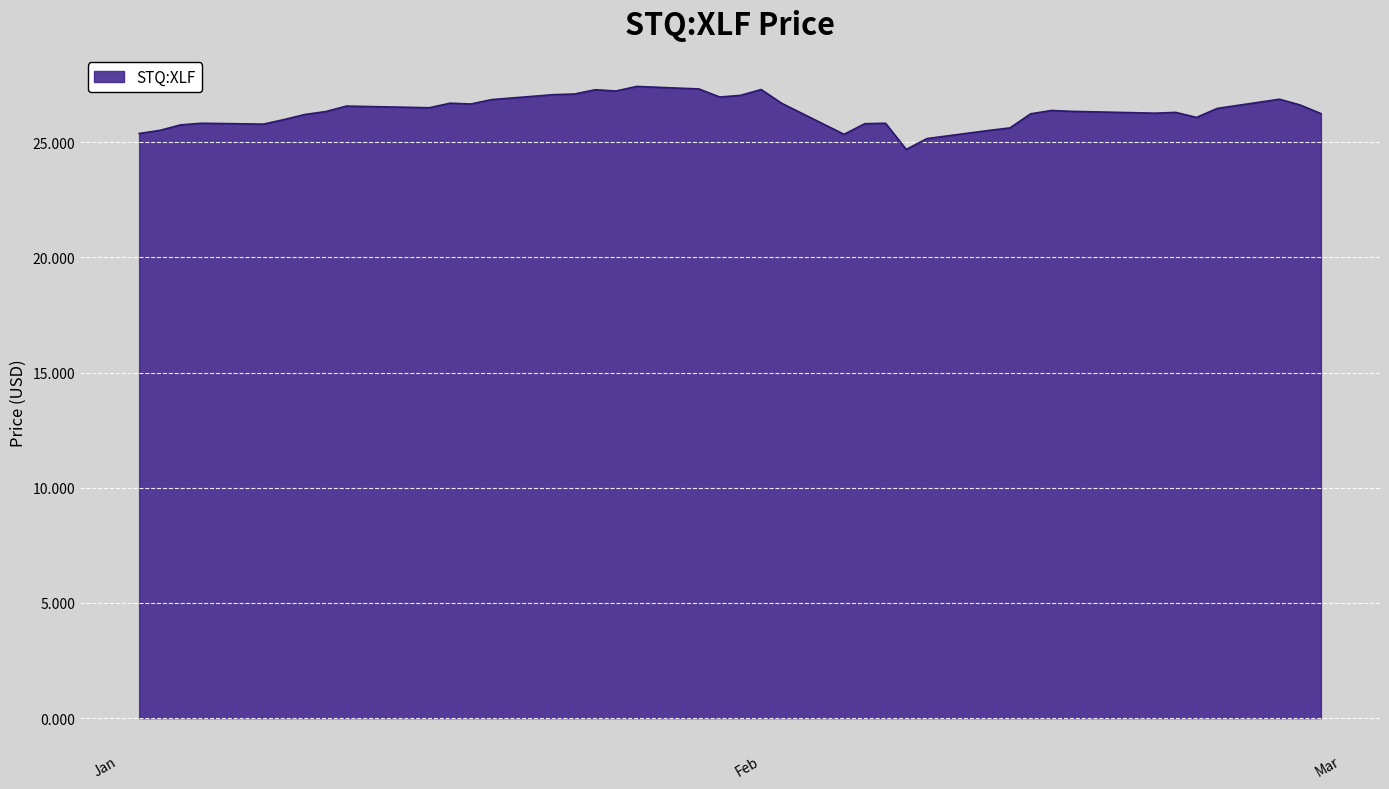

What is the difference between the maximum and minimum values?

2.7